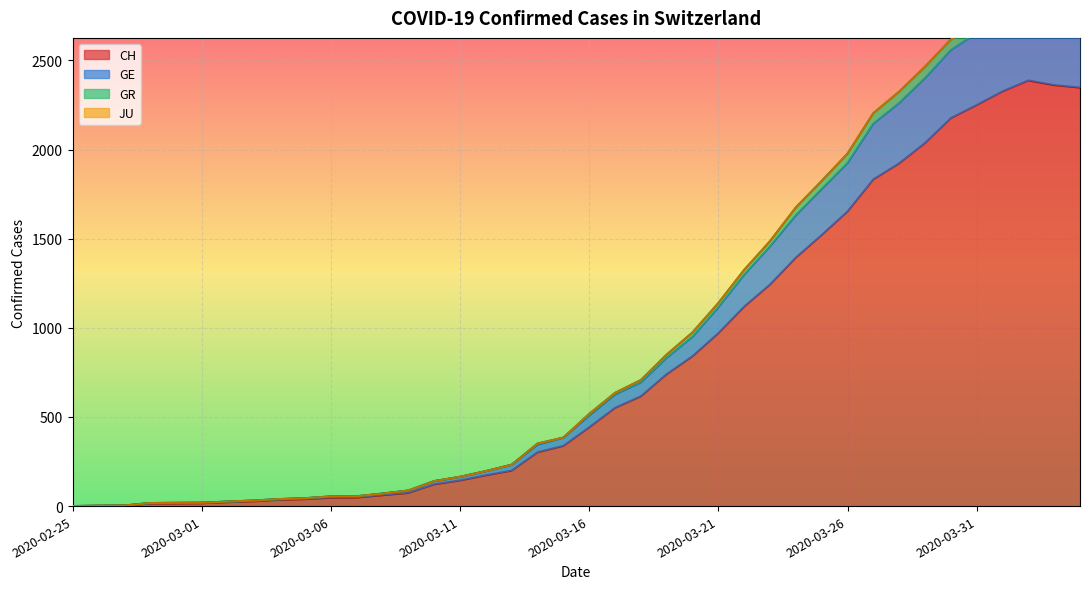

What is the highest value of the GE series?

2812